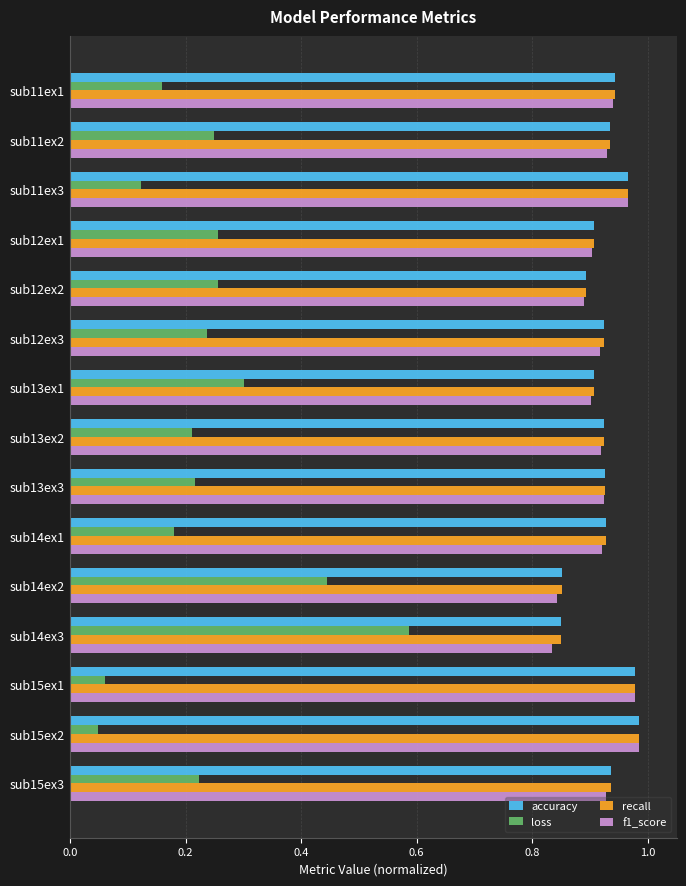

Which series has the widest spread of values?

loss